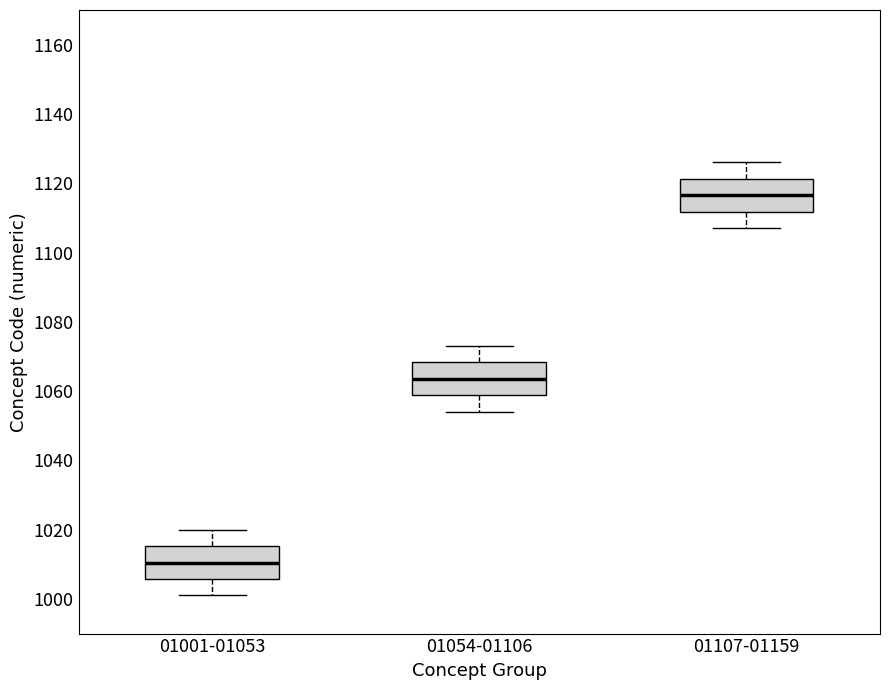

Reading left to right, transcribe this box plot: for each box, give where its median line is, the range the box spans, and where its two whiskers end, as read against the y-axis. The values are not printed on the chart, so give them approximately, as read against the axis.

01001-01053: median 1010, box 1006 to 1016, whiskers 1002 to 1020
01054-01106: median 1064, box 1058 to 1068, whiskers 1054 to 1074
01107-01159: median 1116, box 1112 to 1122, whiskers 1108 to 1126